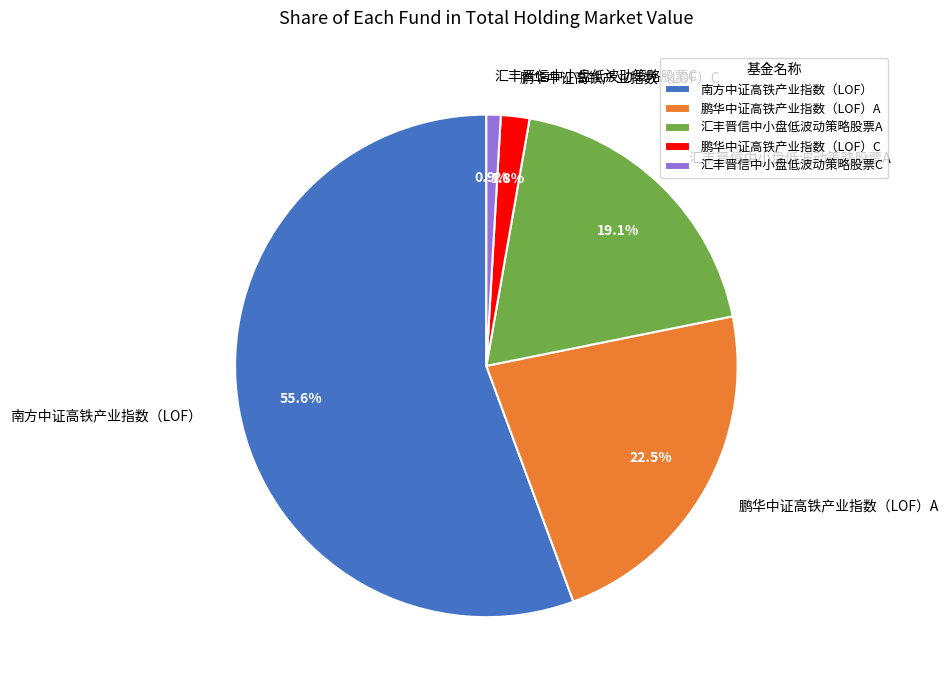

Do 南方中证高铁产业指数（LOF） and 鹏华中证高铁产业指数（LOF）C together represent more than half of the pie?

Yes